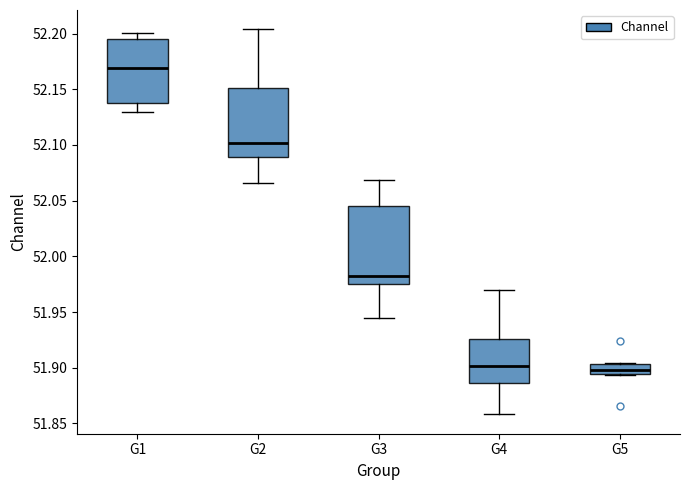

Which box is the tallest, from its lower edge to its upper edge?

G3